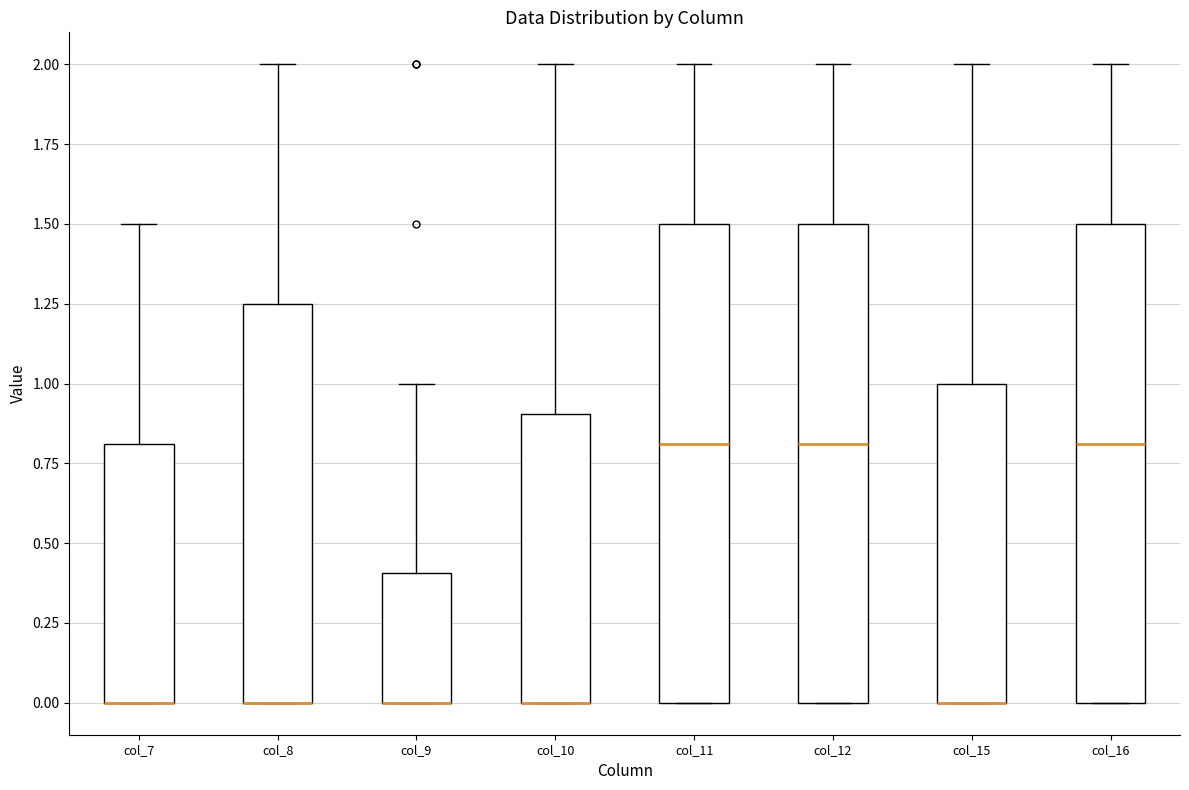

Reading left to right, transcribe this box plot: for each box, give where its median line is, the range the box spans, and where its two whiskers end, as read against the y-axis. The values are not printed on the chart, so give them approximately, as read against the axis.

col_7: median 0.00 (drawn on the box's lower edge), box 0.00 to 0.80, whiskers 0.00 to 1.50
col_8: median 0.00 (drawn on the box's lower edge), box 0.00 to 1.25, whiskers 0.00 to 2.00
col_9: median 0.00 (drawn on the box's lower edge), box 0.00 to 0.40, whiskers 0.00 to 1.00
col_10: median 0.00 (drawn on the box's lower edge), box 0.00 to 0.90, whiskers 0.00 to 2.00
col_11: median 0.80, box 0.00 to 1.50, whiskers 0.00 to 2.00
col_12: median 0.80, box 0.00 to 1.50, whiskers 0.00 to 2.00
col_15: median 0.00 (drawn on the box's lower edge), box 0.00 to 1.00, whiskers 0.00 to 2.00
col_16: median 0.80, box 0.00 to 1.50, whiskers 0.00 to 2.00